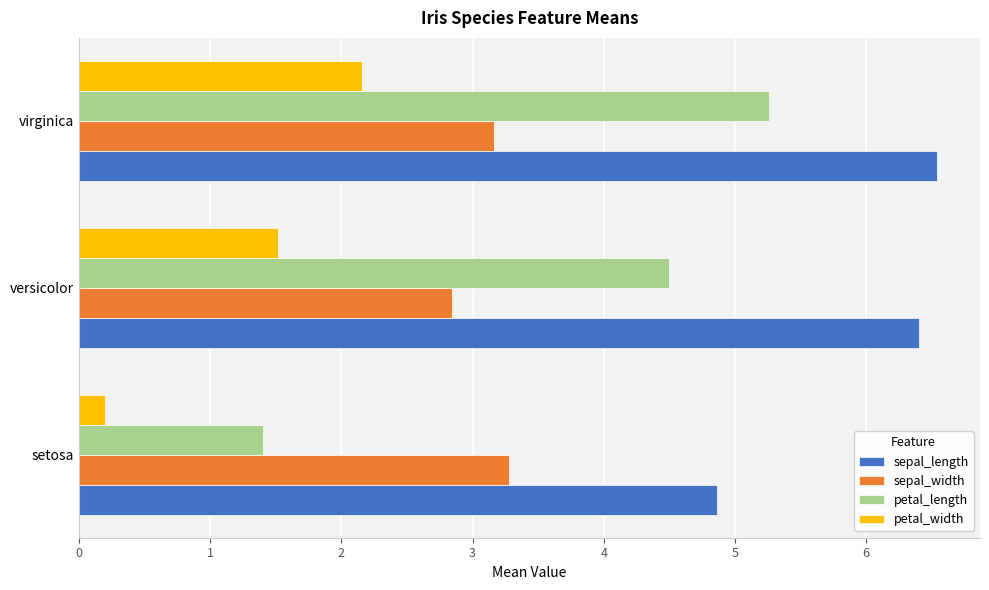

The value of petal_width at versicolor is 1.5. True or false?

True